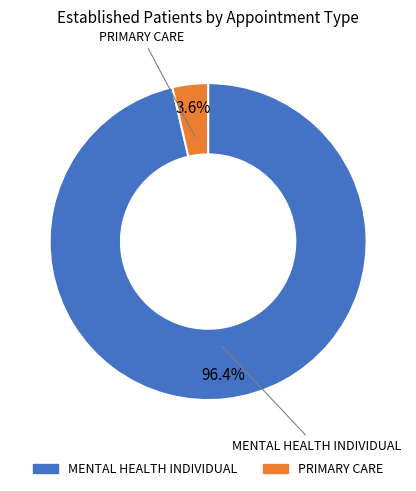

To the nearest percent, what is the combined percentage of PRIMARY CARE and MENTAL HEALTH INDIVIDUAL?

100%